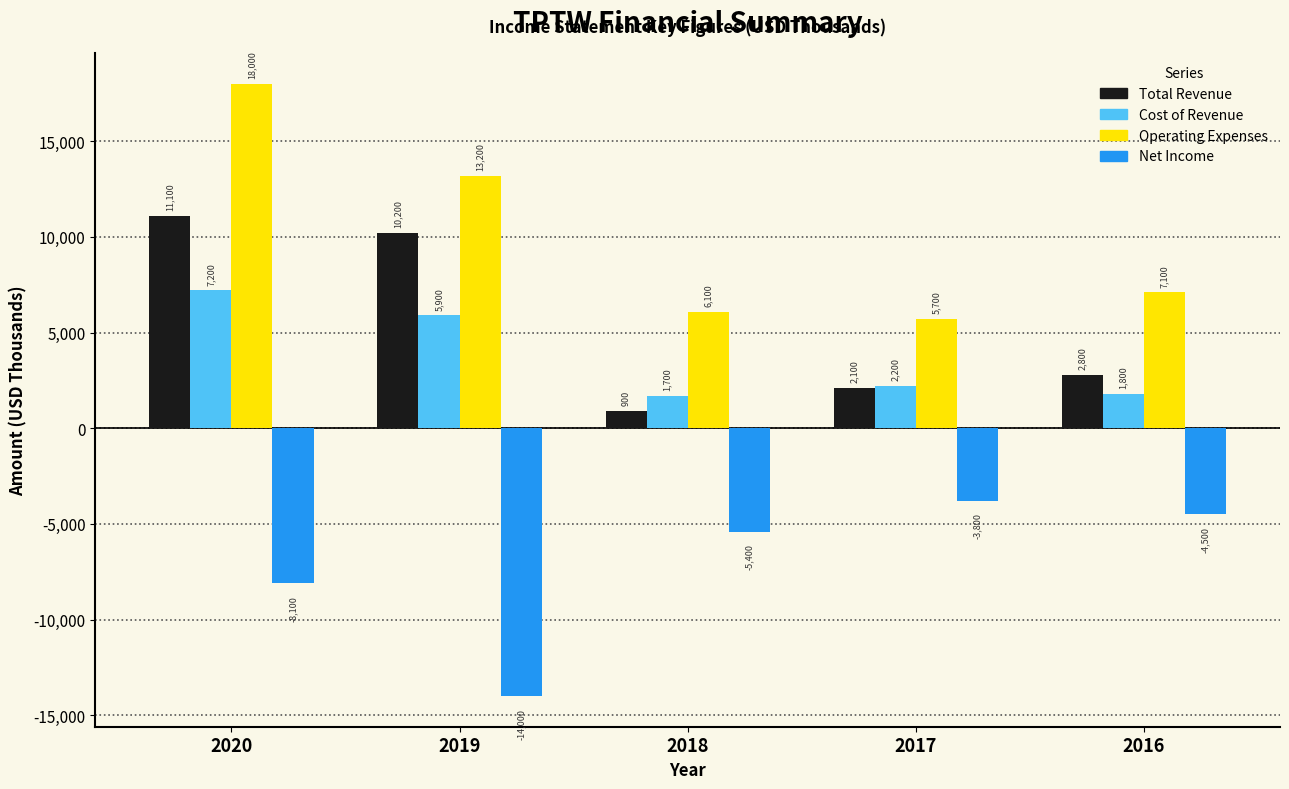

Reading right to left, what are all the values shown in this chart?

Total Revenue: 2016=2800	2017=2100	2018=900	2019=10200	2020=11100
Cost of Revenue: 2016=1800	2017=2200	2018=1700	2019=5900	2020=7200
Operating Expenses: 2016=7100	2017=5700	2018=6100	2019=13200	2020=18000
Net Income: 2016=-4500	2017=-3800	2018=-5400	2019=-14000	2020=-8100